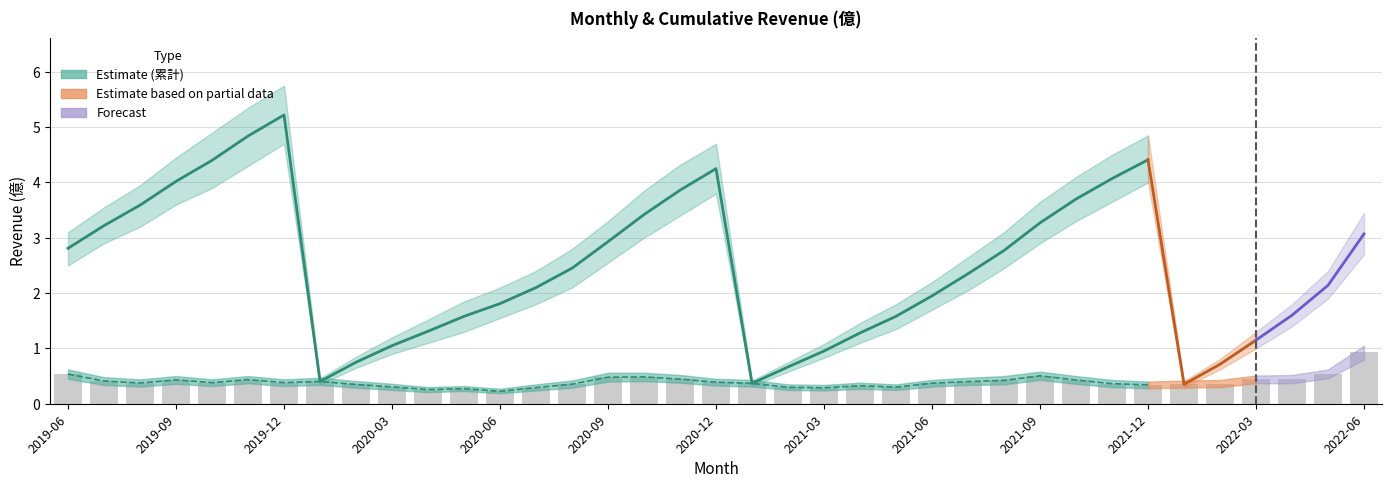

What is the smallest value displayed?

0.2